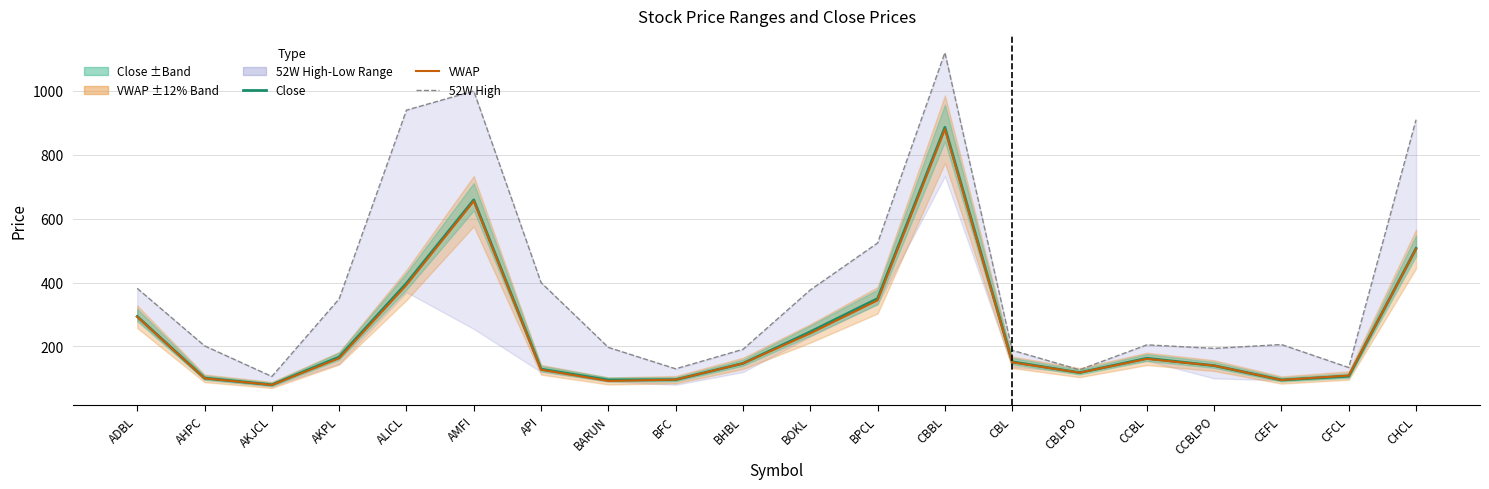

How many interior local valleys does the VWAP series have?

4